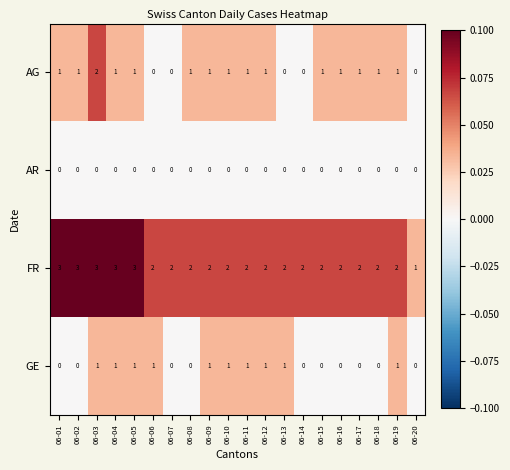

True or false: GE has a value of 1 at 06-11.

True